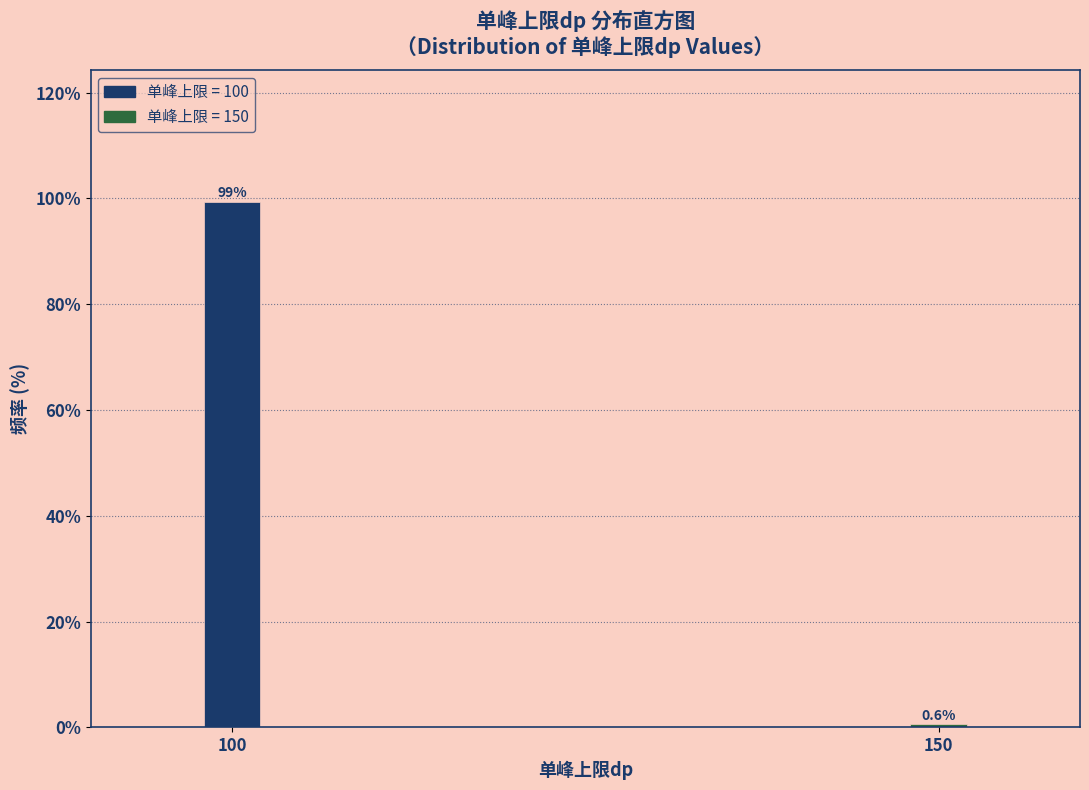

Reading left to right, what are all the values shown in this chart?

99.4	0.6